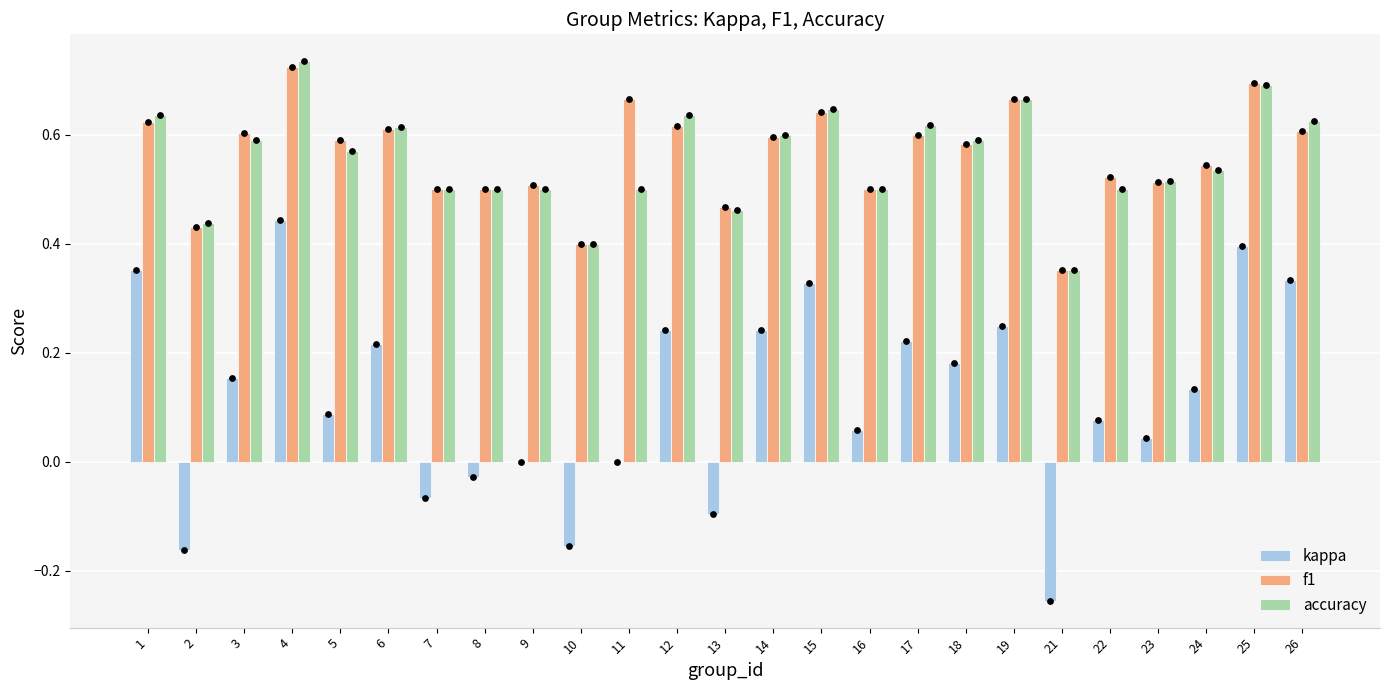

Which series contains the highest Y value?

accuracy